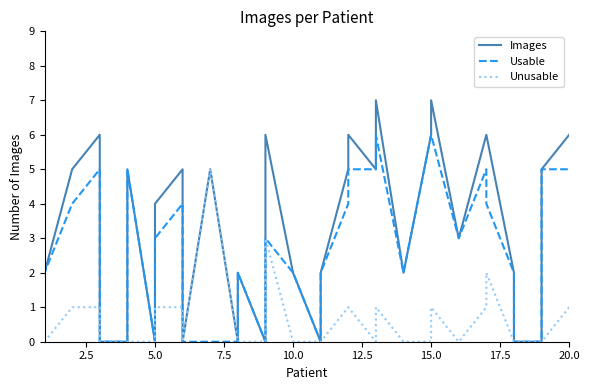

True or false: Images and Usable cross at least once.

False